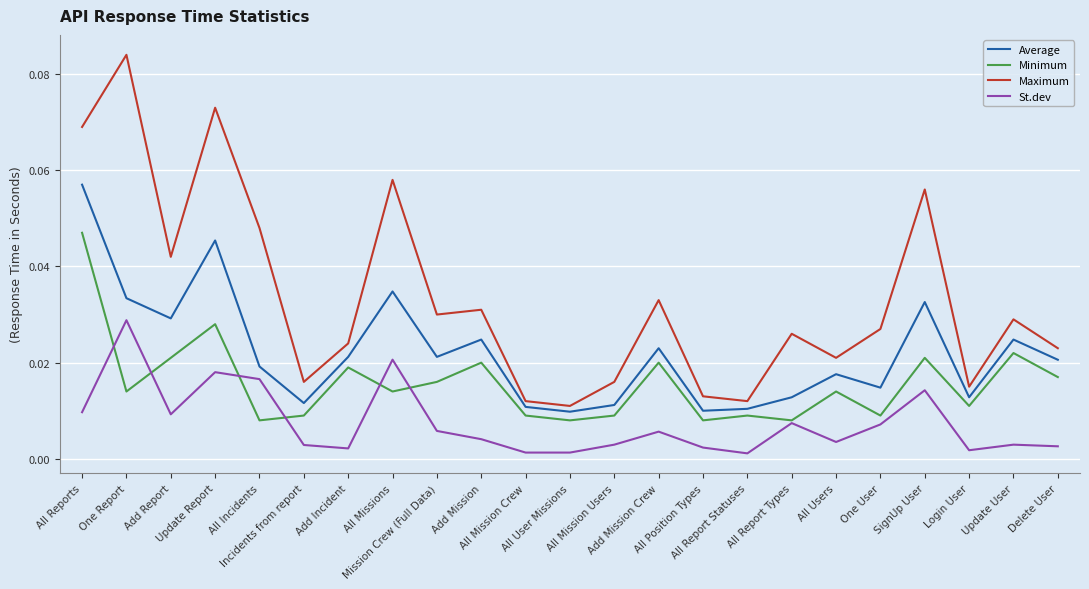

What are all the series names shown in the legend?

Average, Minimum, Maximum, St.dev